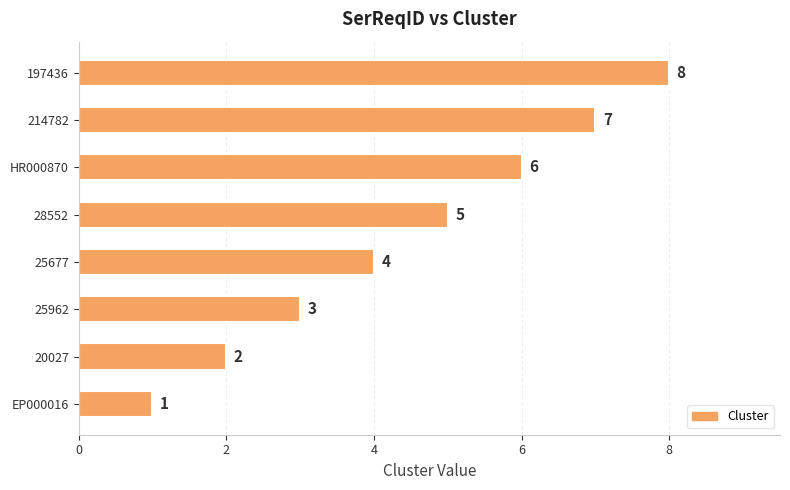

True or false: the data shows 3 at 197436.

False